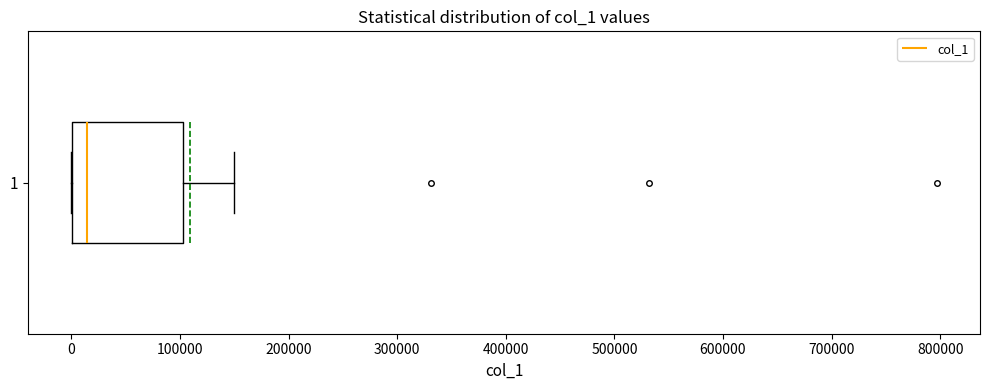

Read this box plot against the x-axis: the position of the median line, the range covered by the box, and the ends of both whiskers. The values are not printed on the chart, so give them approximately, as read against the axis.

median 10000, box 0 to 100000, whiskers 0 to 150000